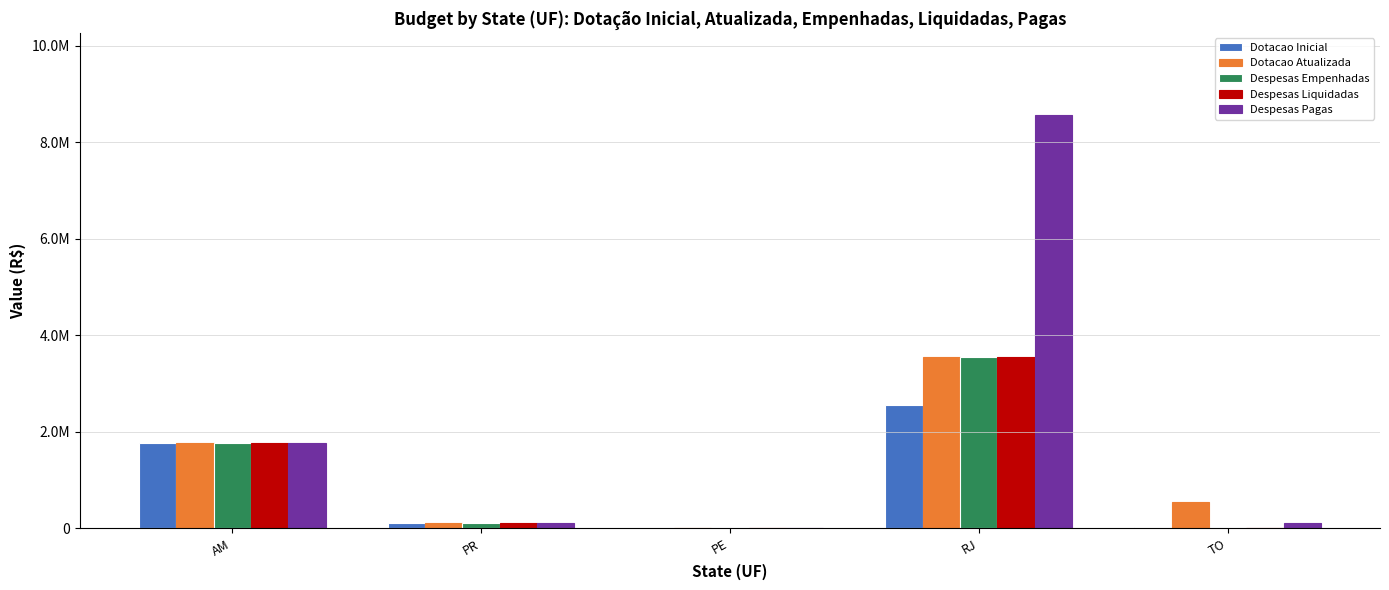

Which series has the largest total across all categories?

Despesas Pagas